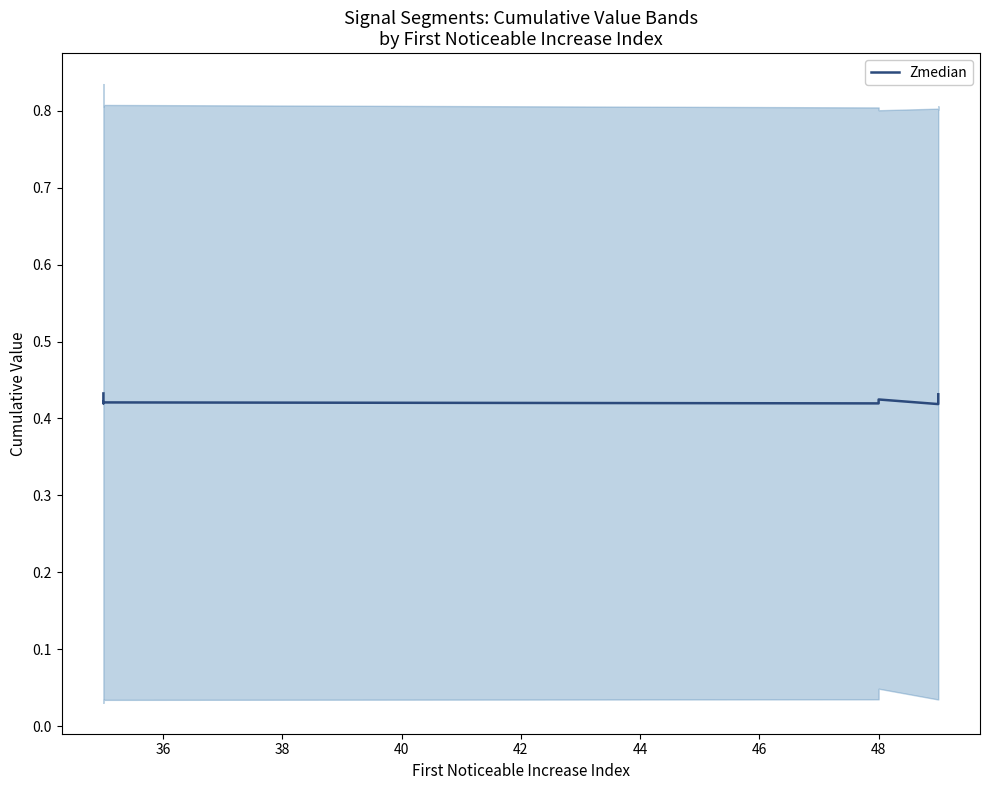

True or false: there are more than 0 points higher than both neighbors.

True